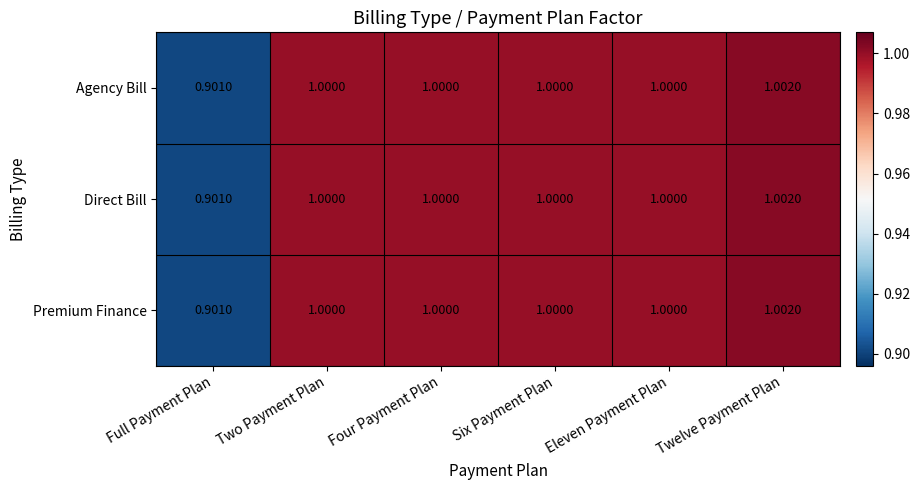

At which category is the sum across all series the highest?

Twelve Payment Plan